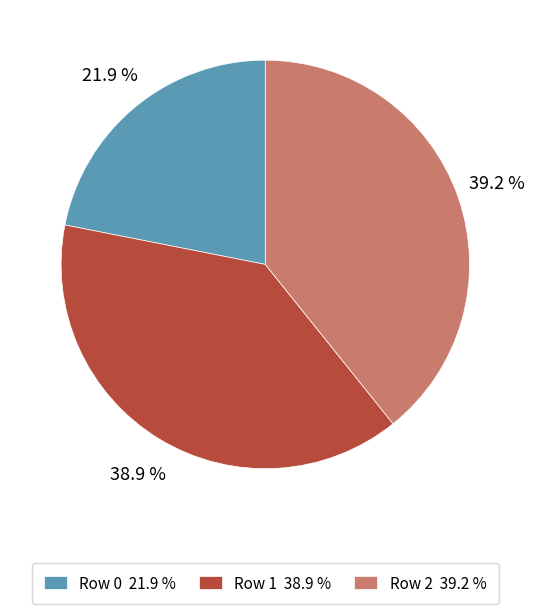

Which has a higher value, Row 0 21.9 % or Row 1 38.9 %?

Row 1 38.9 %